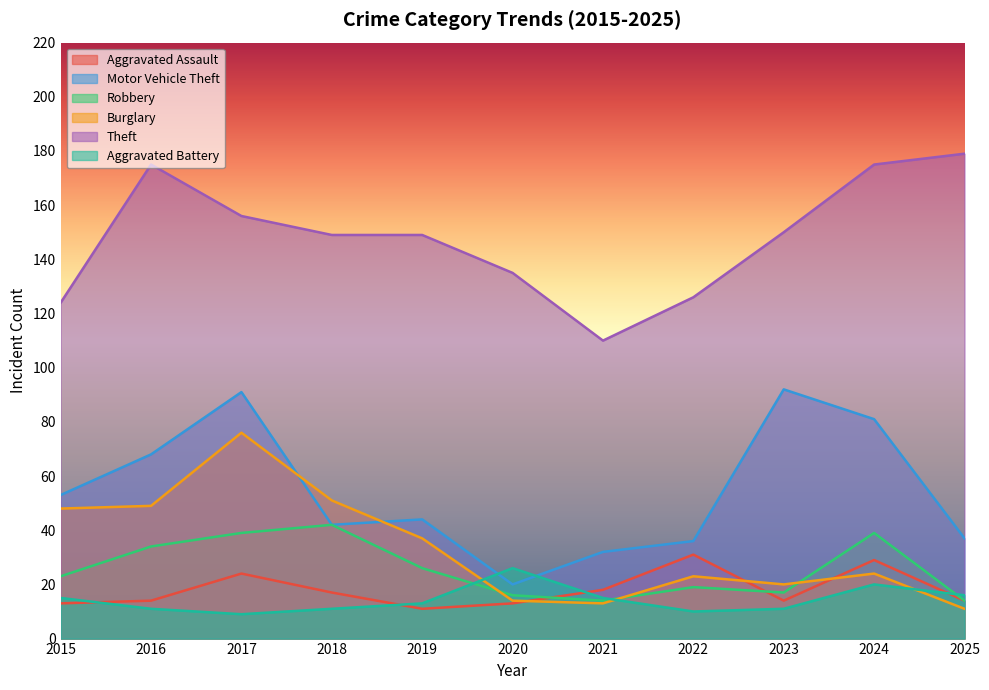

The Robbery series shows 42 at 2018. True or false?

True